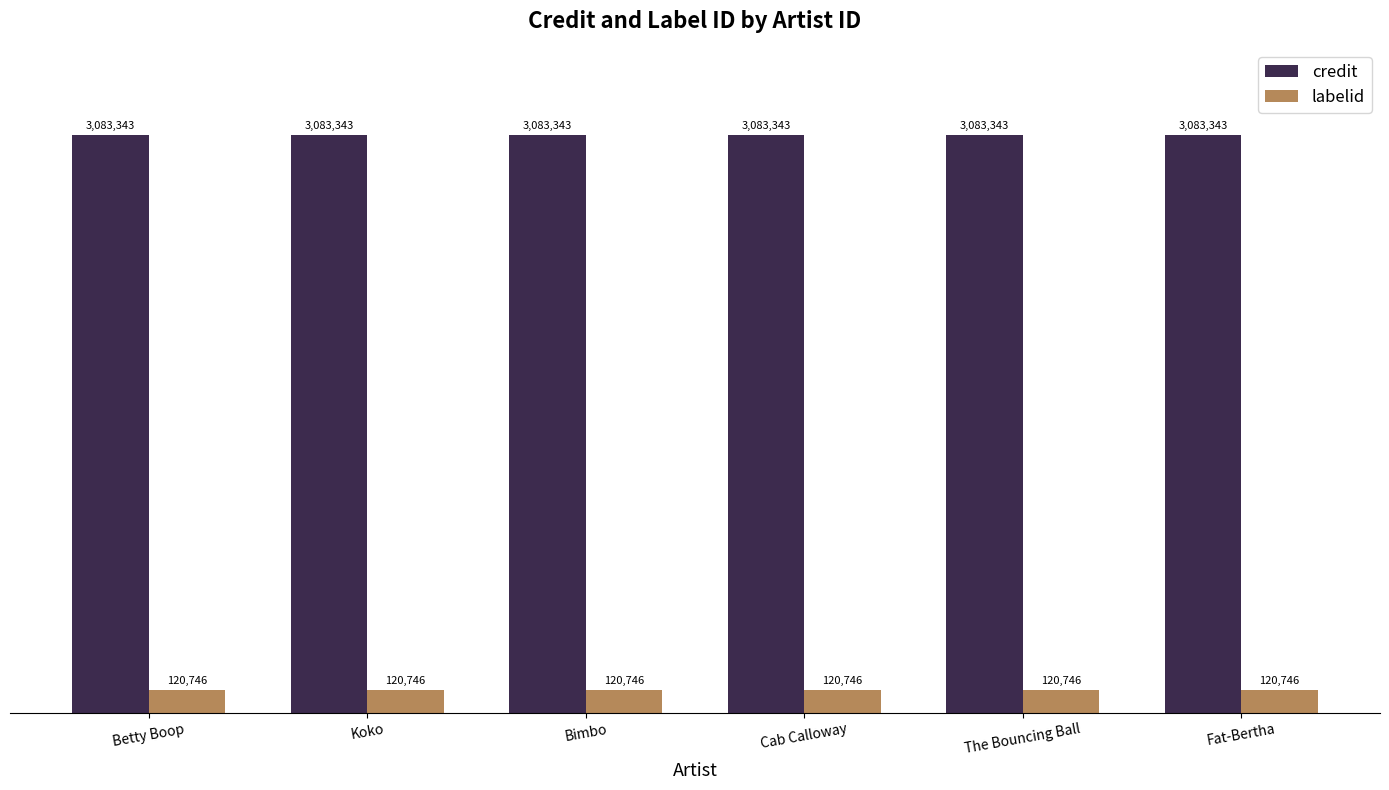

How many series are shown in this chart?

2